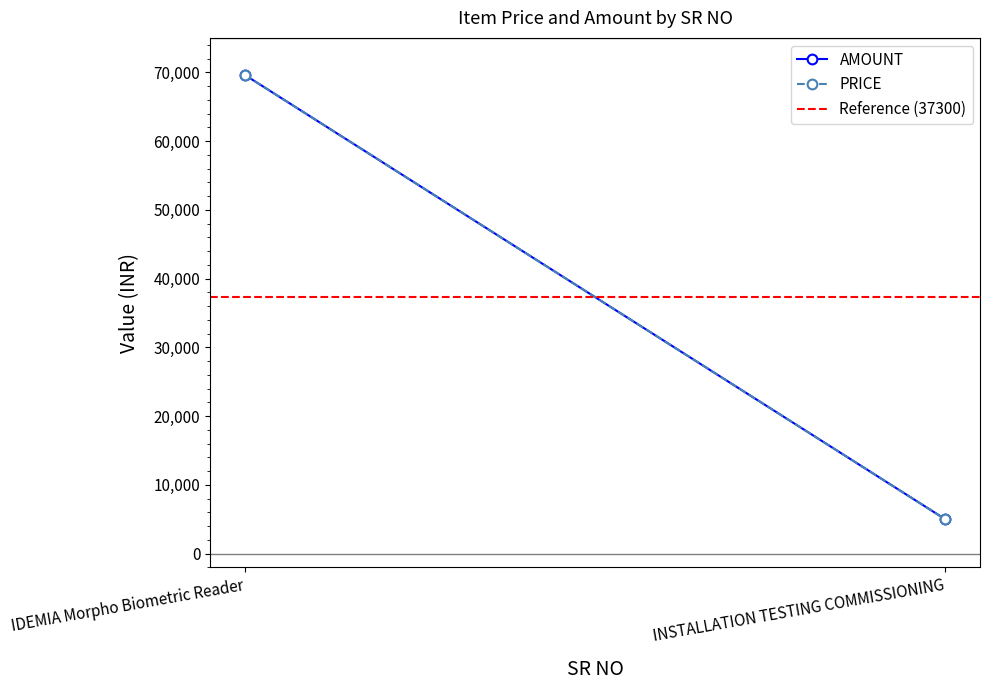

What is the sum of all AMOUNT values?

74600